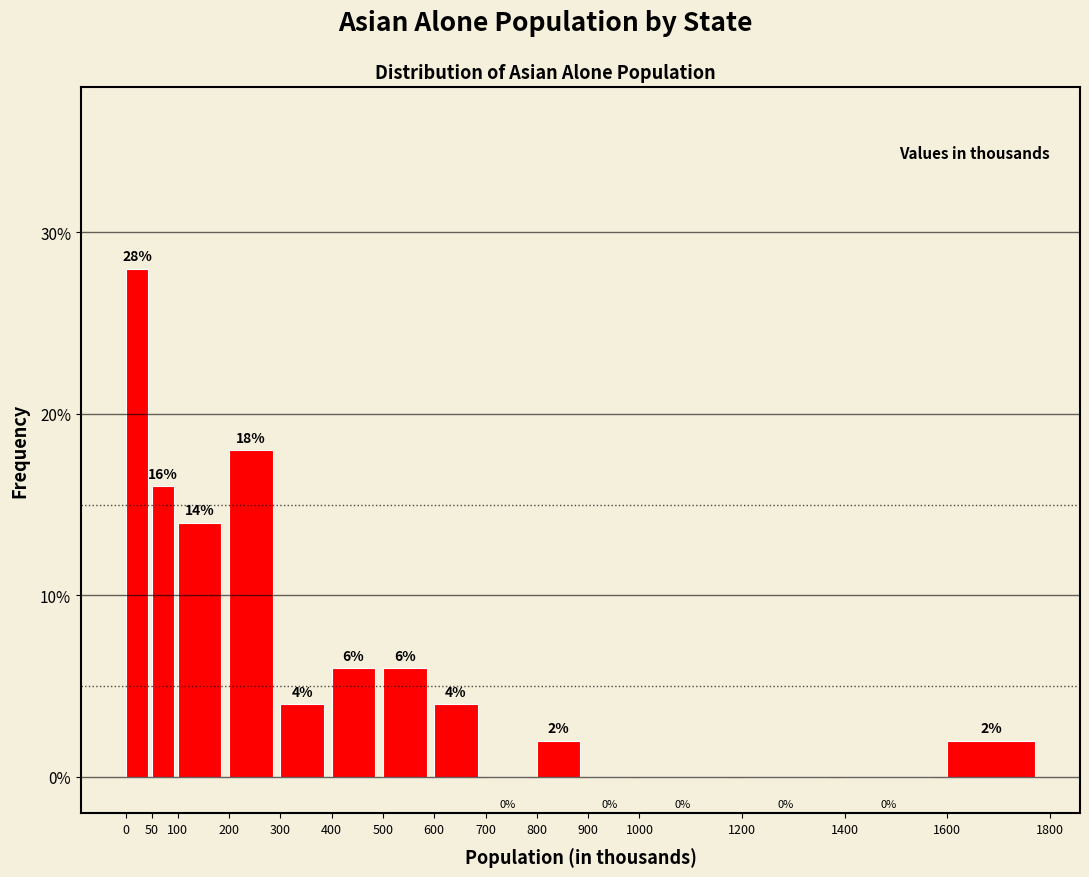

How tall is the bar that spans 200 to 300 on the x-axis?

18